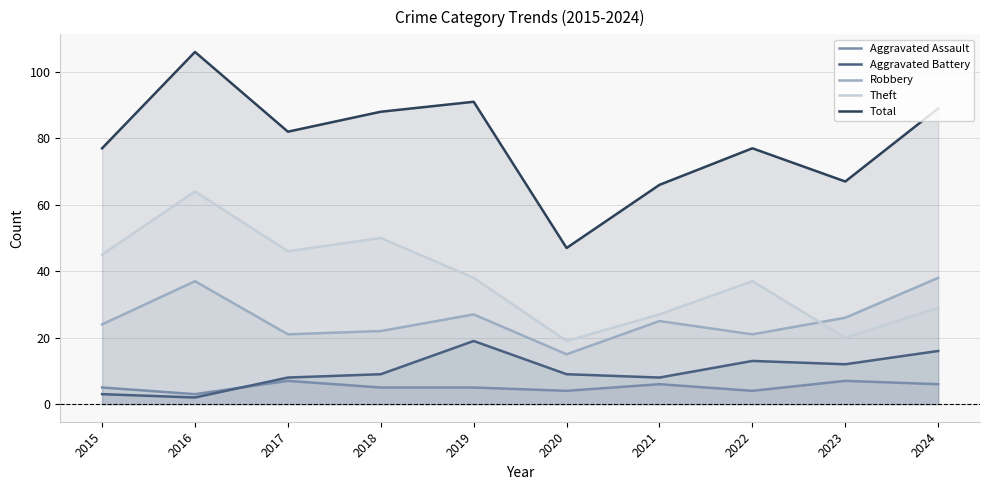

What is the difference between the highest and lowest values at 2018?

83